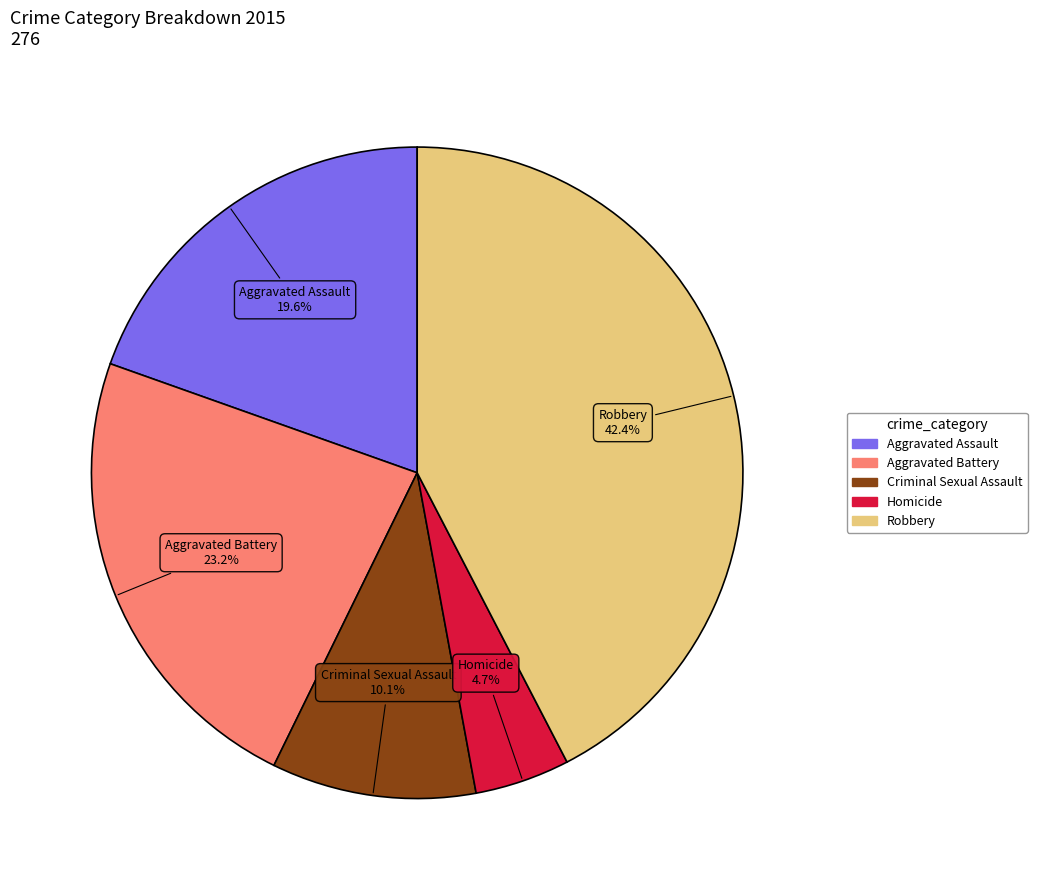

How many slices are in this pie chart?

5